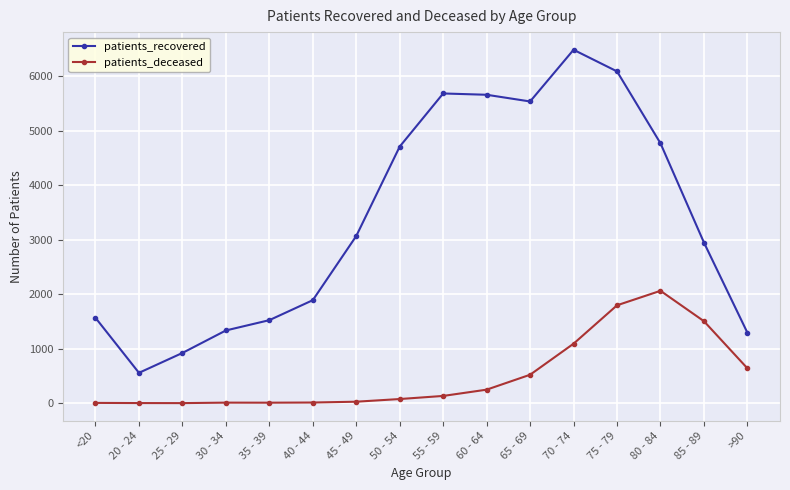

Which series has the widest spread of values?

patients_recovered